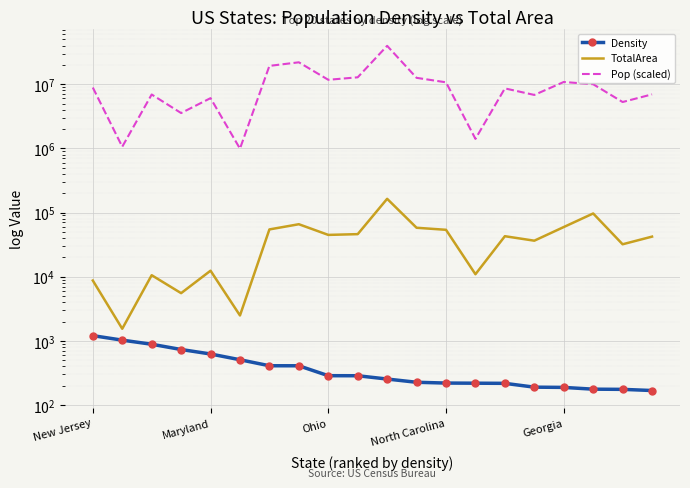

At which label does TotalArea first exceed 42775?

6